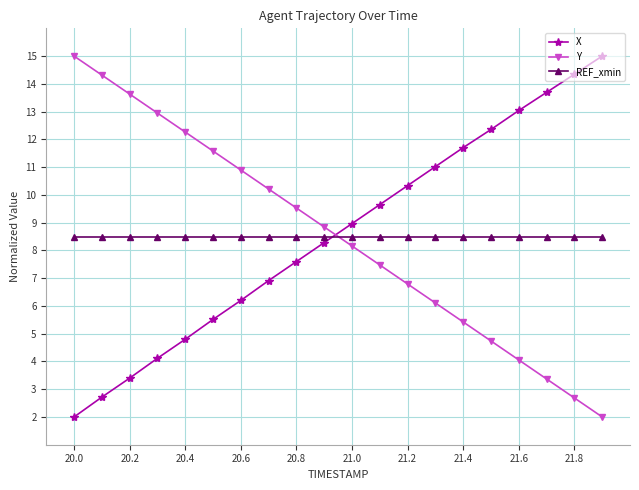

What is the sum of all REF_xmin values?

170.0